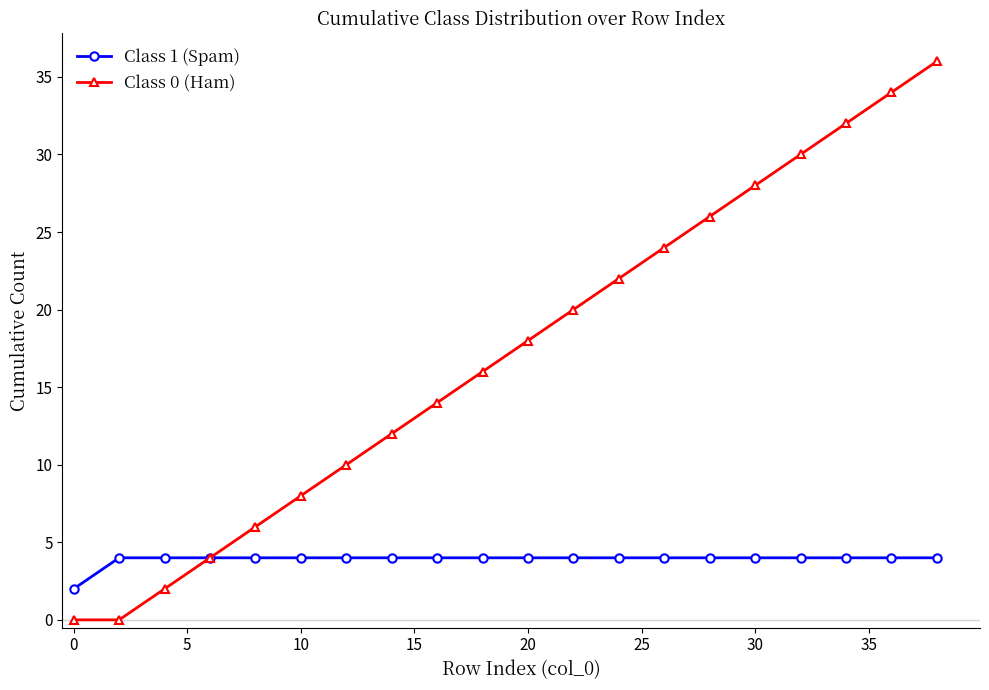

Reading right to left, extract all data points from this chart.

Class 1 (Spam): 4	4	4	4	4	4	4	4	4	4	4	4	4	4	4	4	4	4	4	2
Class 0 (Ham): 36	34	32	30	28	26	24	22	20	18	16	14	12	10	8	6	4	2	0	0